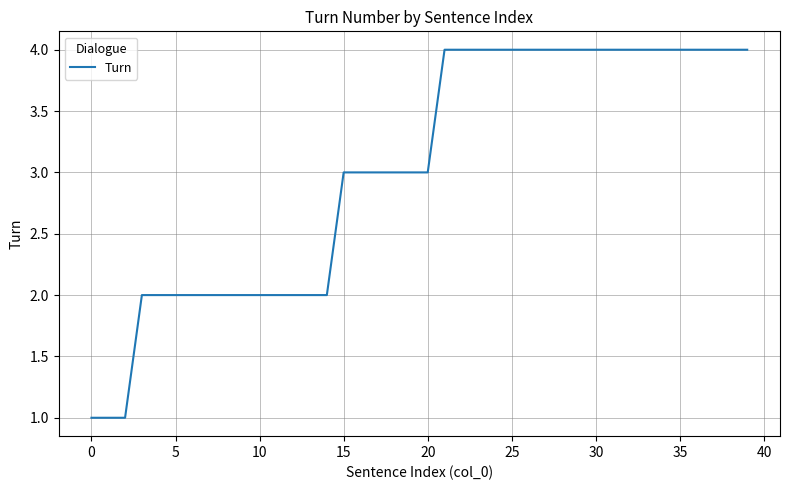

What is the maximum value shown in the chart?

4